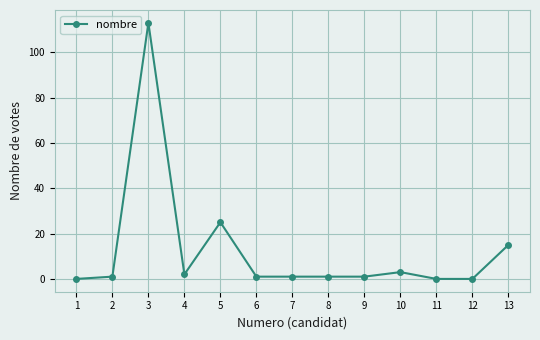

What is the value of the 9th point from the left?

1